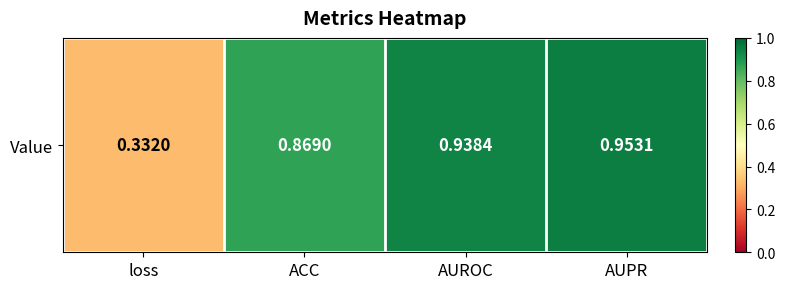

Reading right to left, what are all the values shown in this chart?

AUPR=1.0	AUROC=0.9	ACC=0.9	loss=0.3